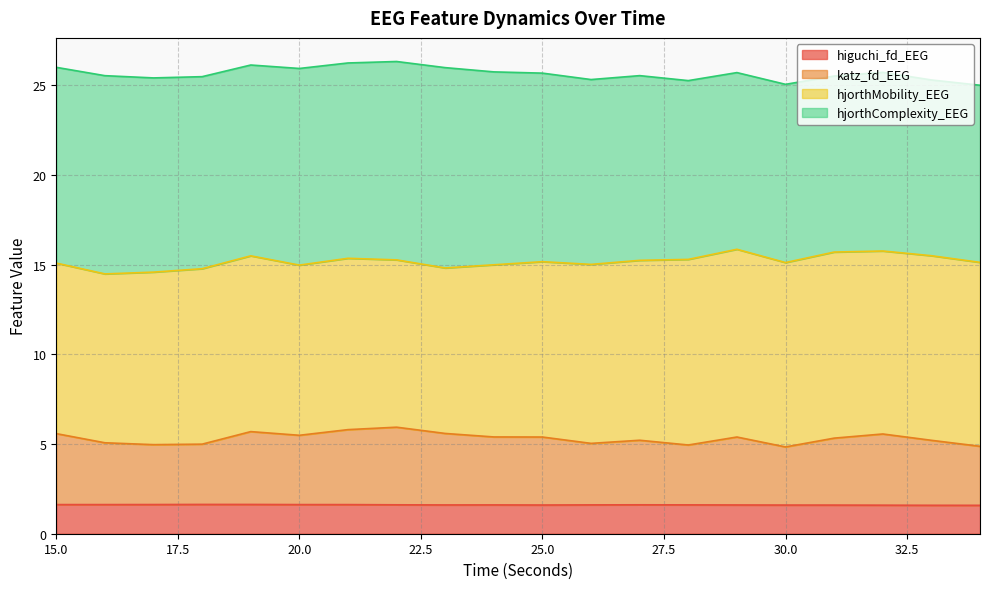

What is the minimum value for higuchi_fd_EEG?

1.6